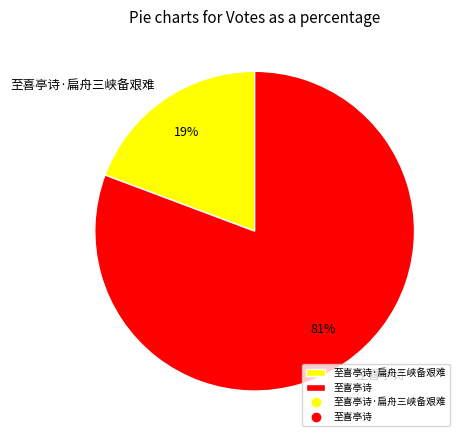

Does any single category account for the majority?

Yes